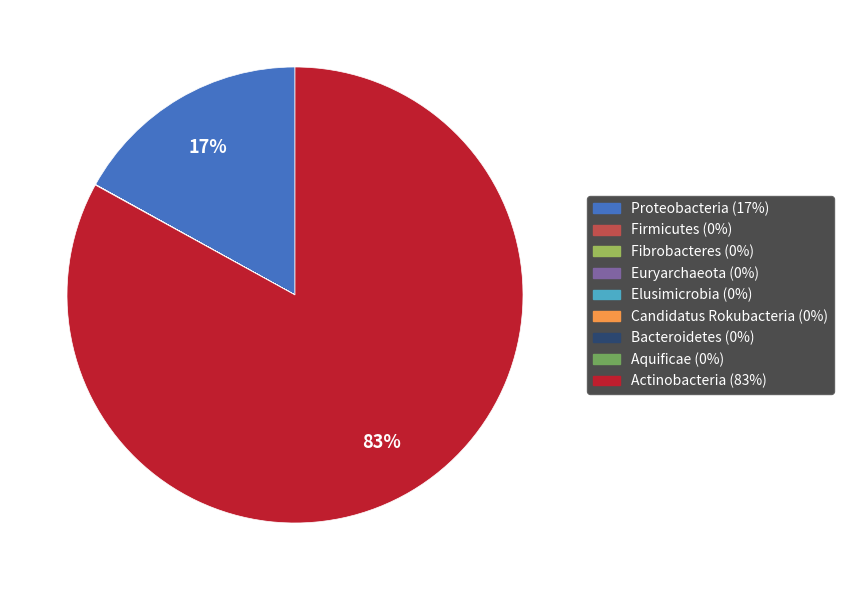

To the nearest percent, what is the combined percentage of Actinobacteria and Proteobacteria?

100%